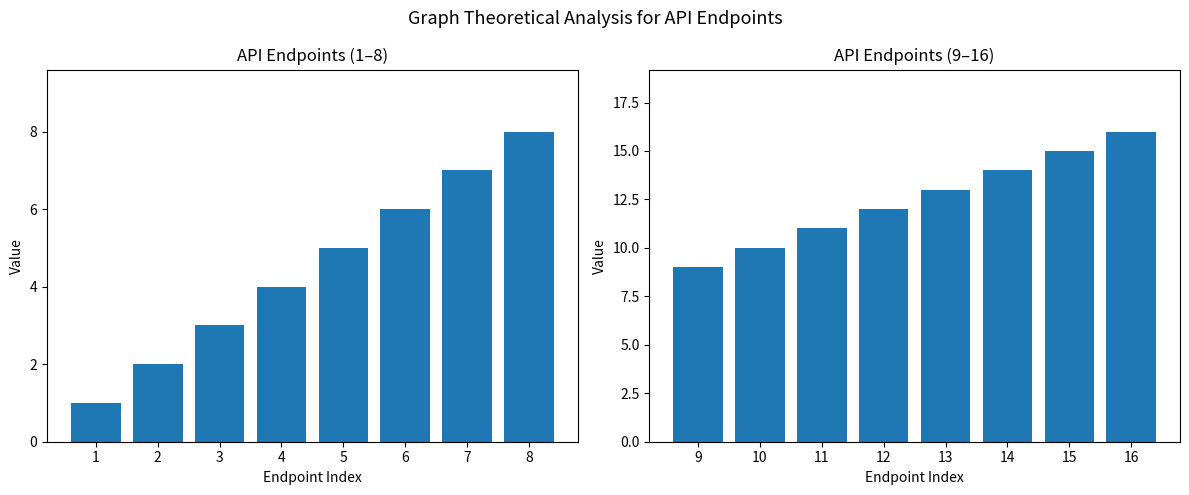

Is it true that Endpoint Index (1-8) equals 5 at 3?

False